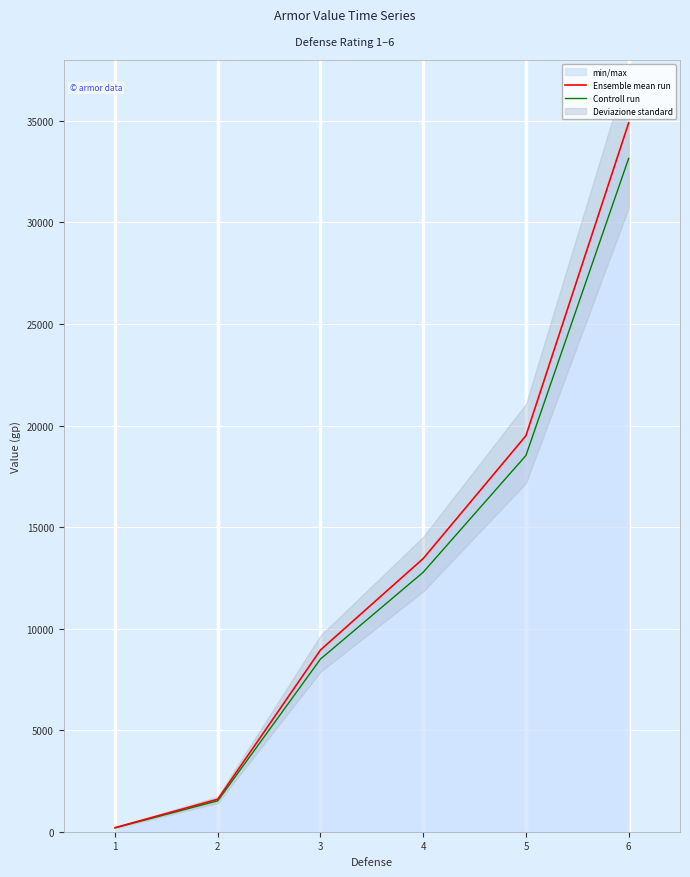

Which label corresponds to the largest value in the chart?

6